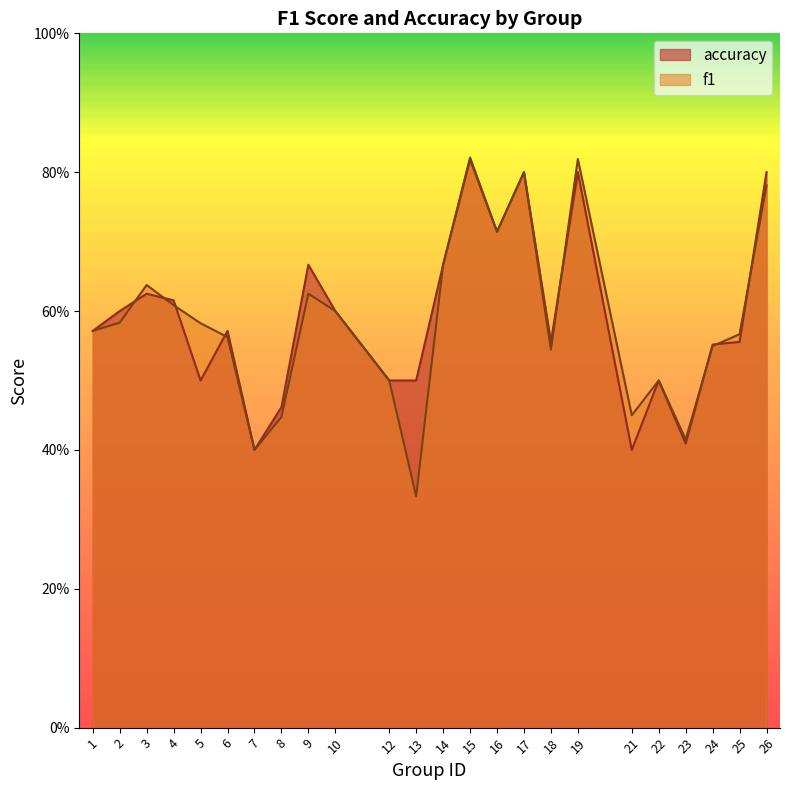

Reading left to right, transcribe all the data shown in this chart.

f1: 0.6	0.6	0.6	0.6	0.6	0.6	0.4	0.4	0.6	0.6	0.5	0.3	0.7	0.8	0.7	0.8	0.5	0.8	0.5	0.5	0.4	0.5	0.6	0.8
accuracy: 0.6	0.6	0.6	0.6	0.5	0.6	0.4	0.5	0.7	0.6	0.5	0.5	0.7	0.8	0.7	0.8	0.6	0.8	0.4	0.5	0.4	0.6	0.6	0.8